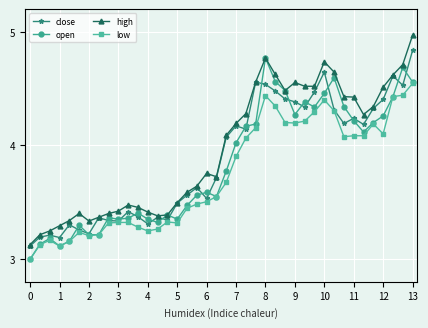

What is the minimum value for low?

3.0